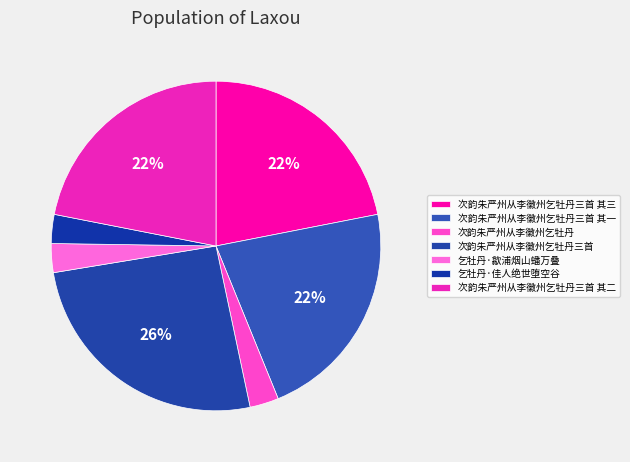

How many segments does this pie chart have?

7